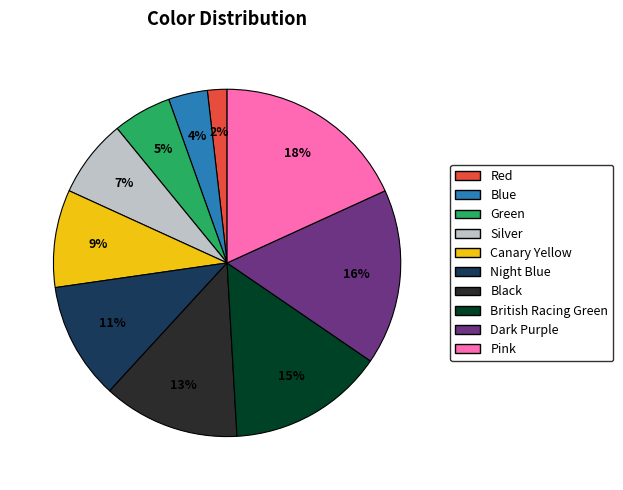

To the nearest percent, what percentage of the pie is Dark Purple?

16%